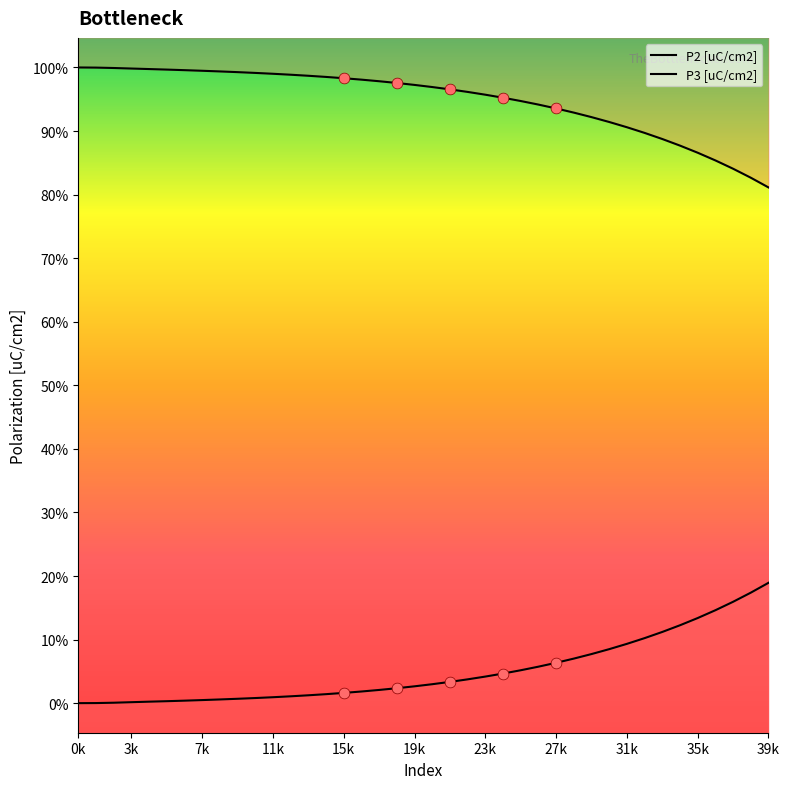

Which series reaches the minimum Y coordinate?

P2 [uC/cm2]